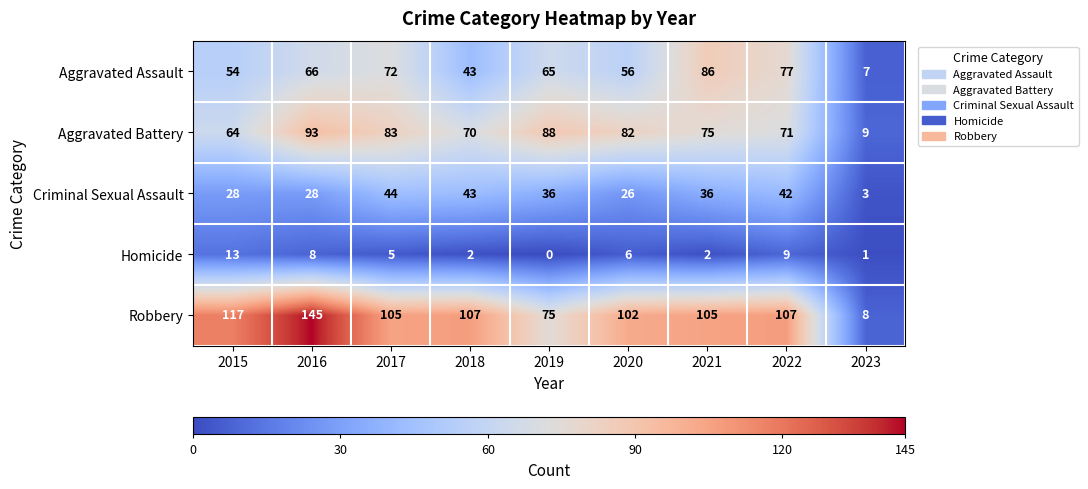

How many distinct data groups are displayed?

5